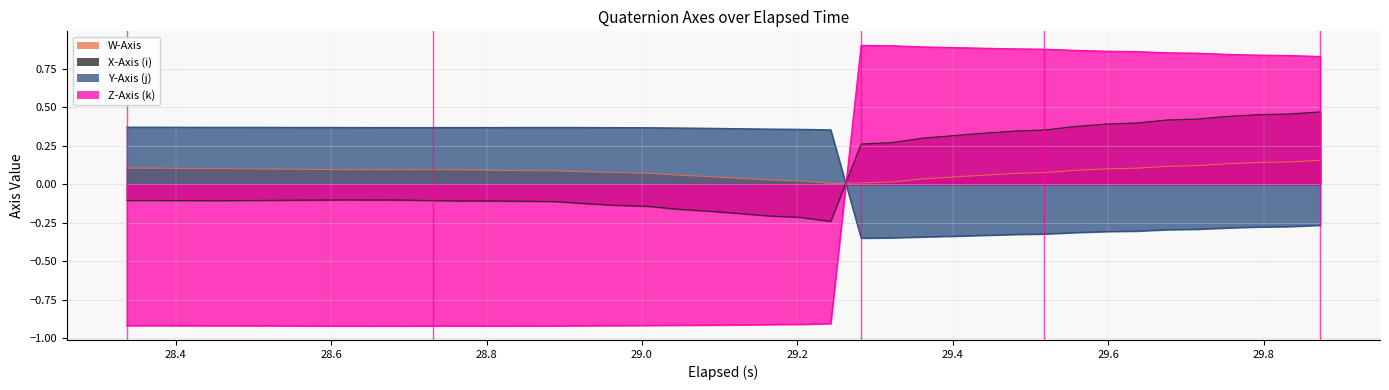

What is the smallest value displayed?

-0.9